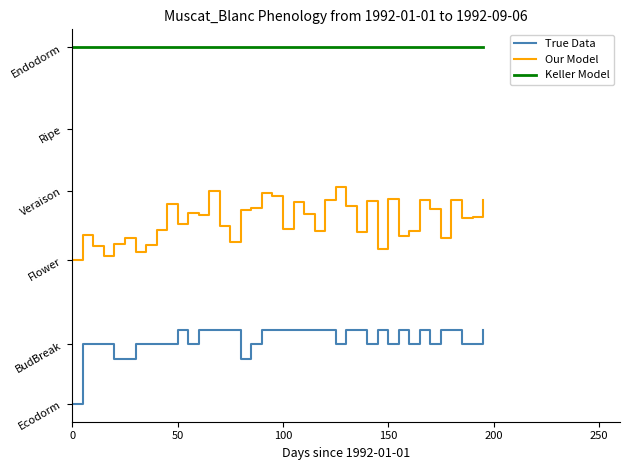

Which series has the largest total across all categories?

Keller Model